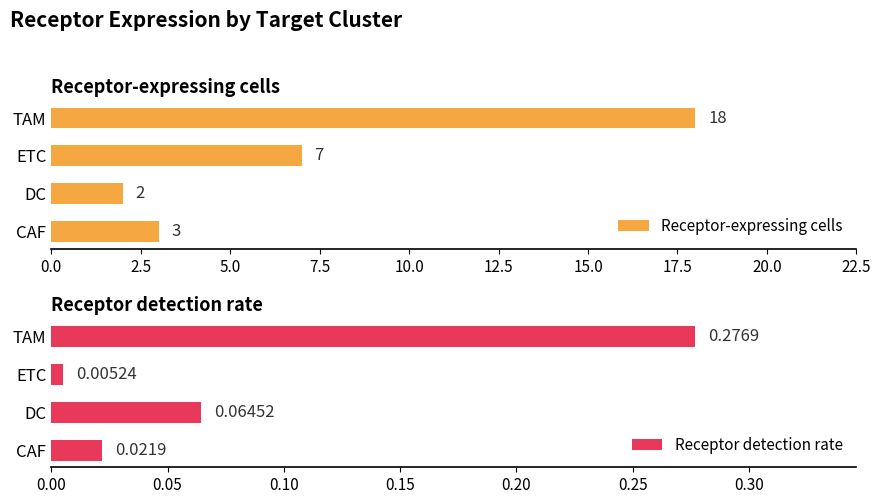

How many bars are there in total?

8